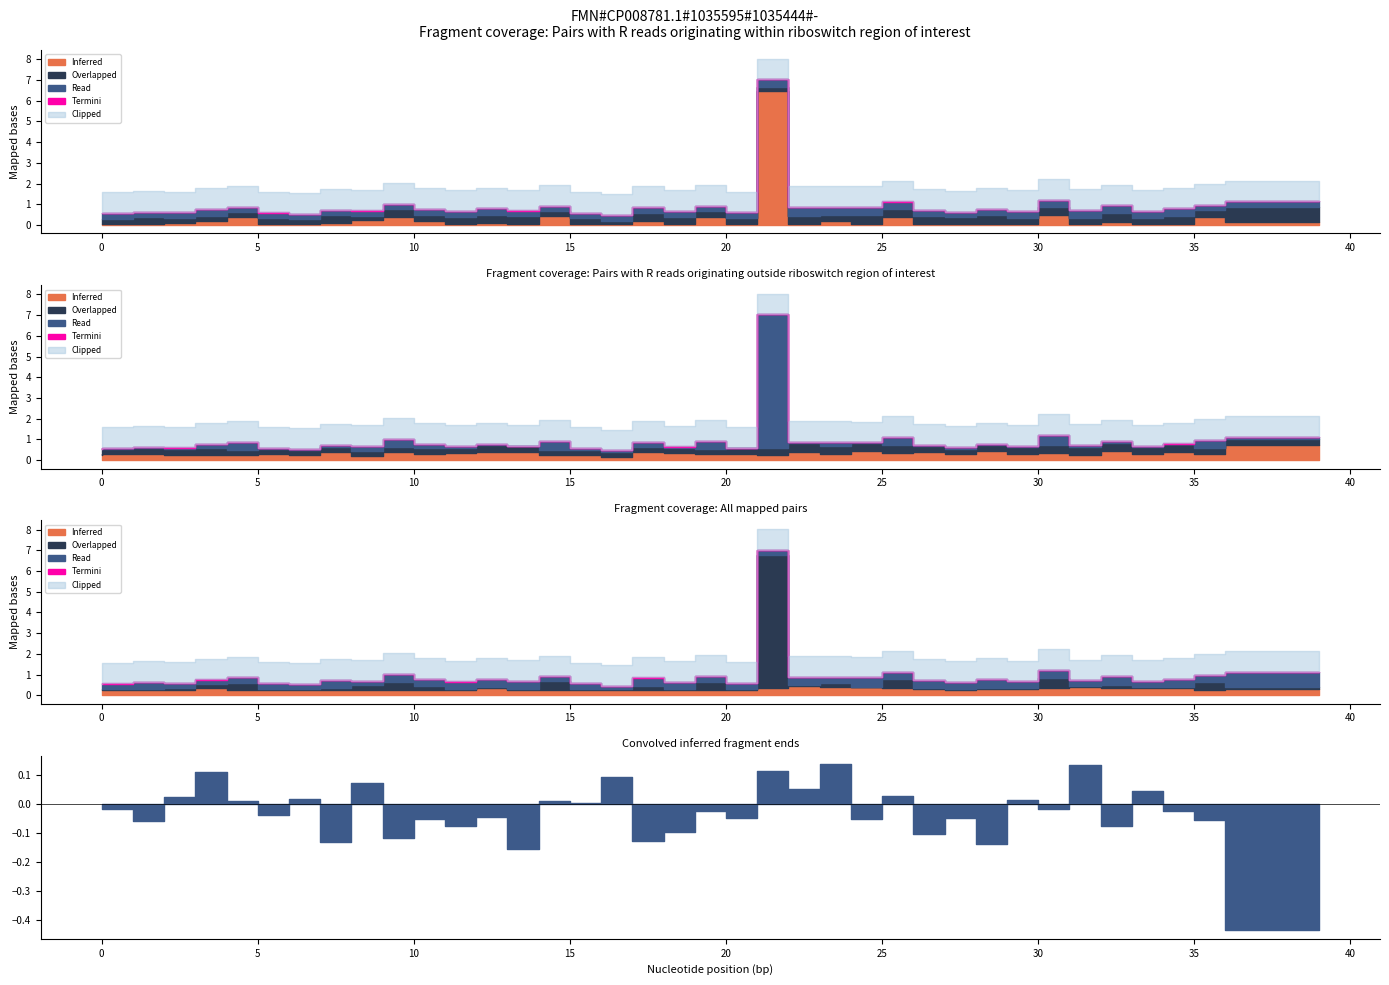

True or false: col_5 and col_2 cross at least once.

False